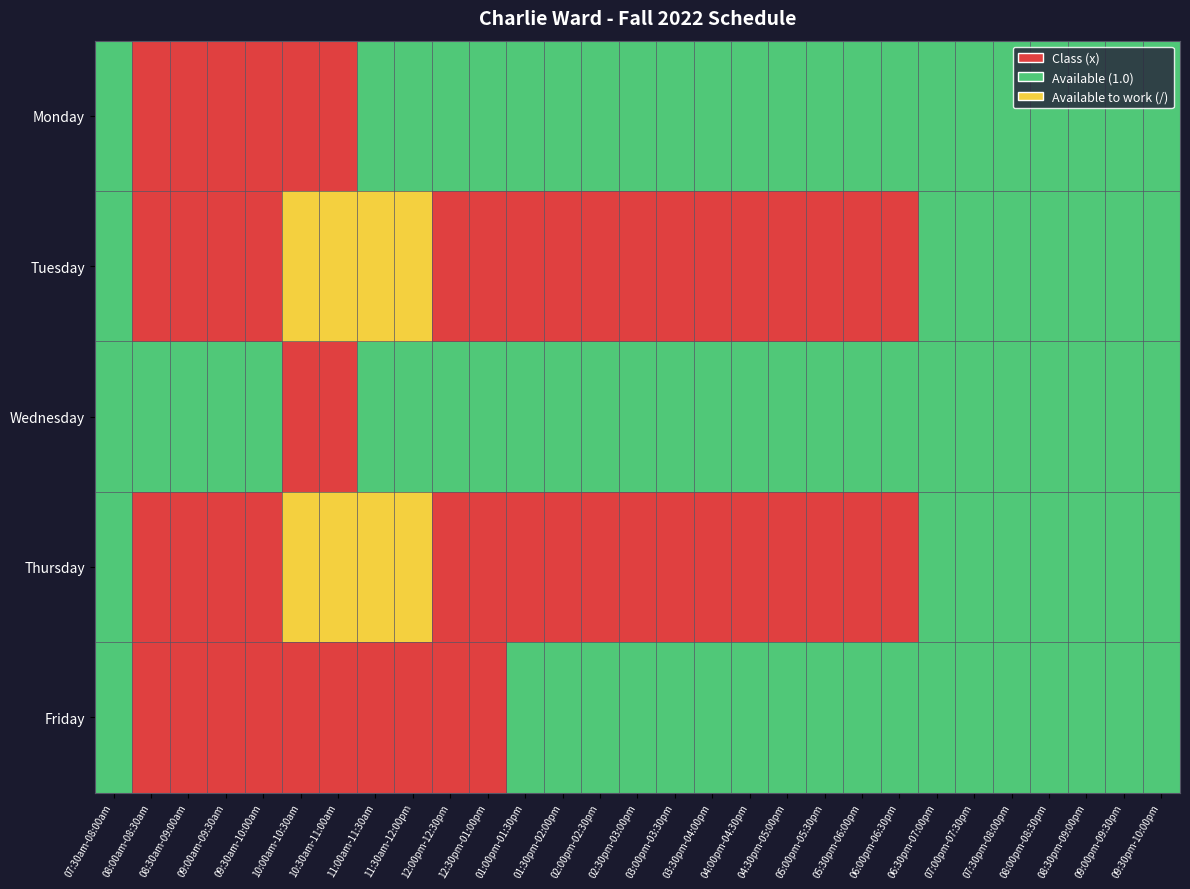

Rank the series by their maximum value, from lowest to highest.

Monday, Wednesday, Friday, Tuesday, Thursday